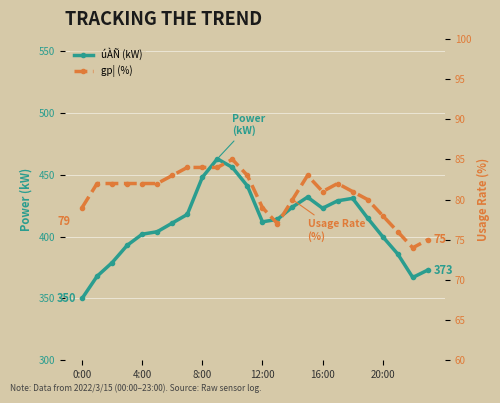

At which category does gp¦ (%) reach its first local valley?

13